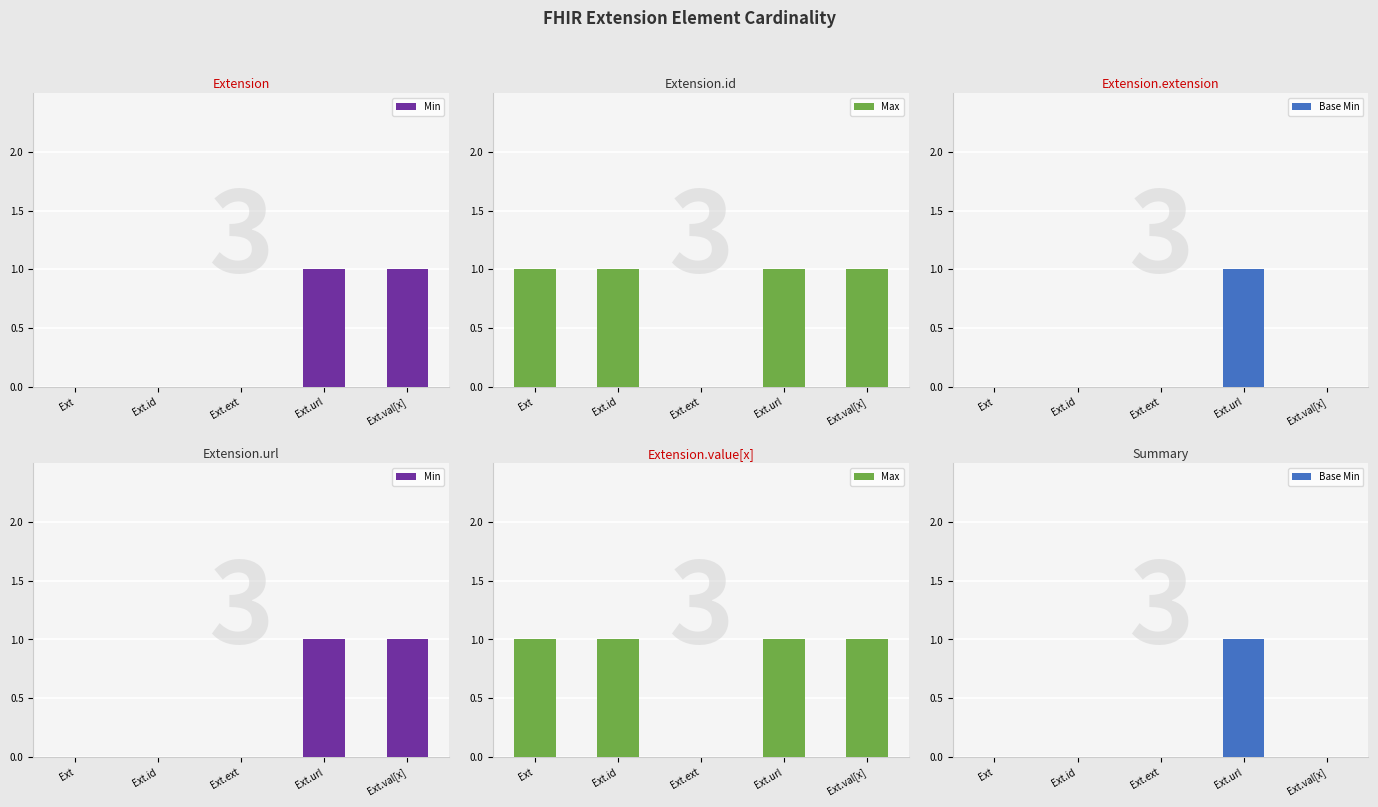

Rank the series at Ext.id from lowest to highest value.

Min, Base Min, Max